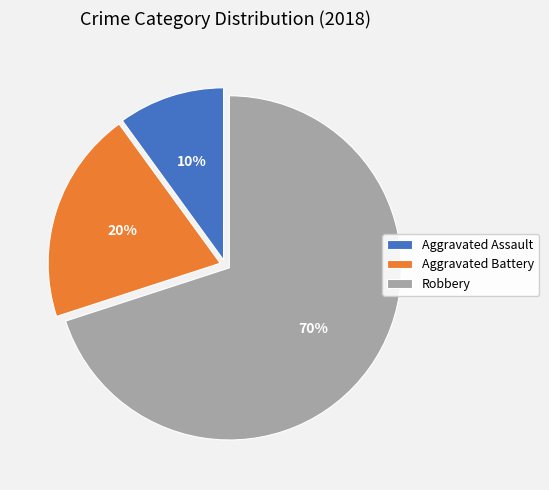

To the nearest percent, what portion does Aggravated Battery represent?

20%